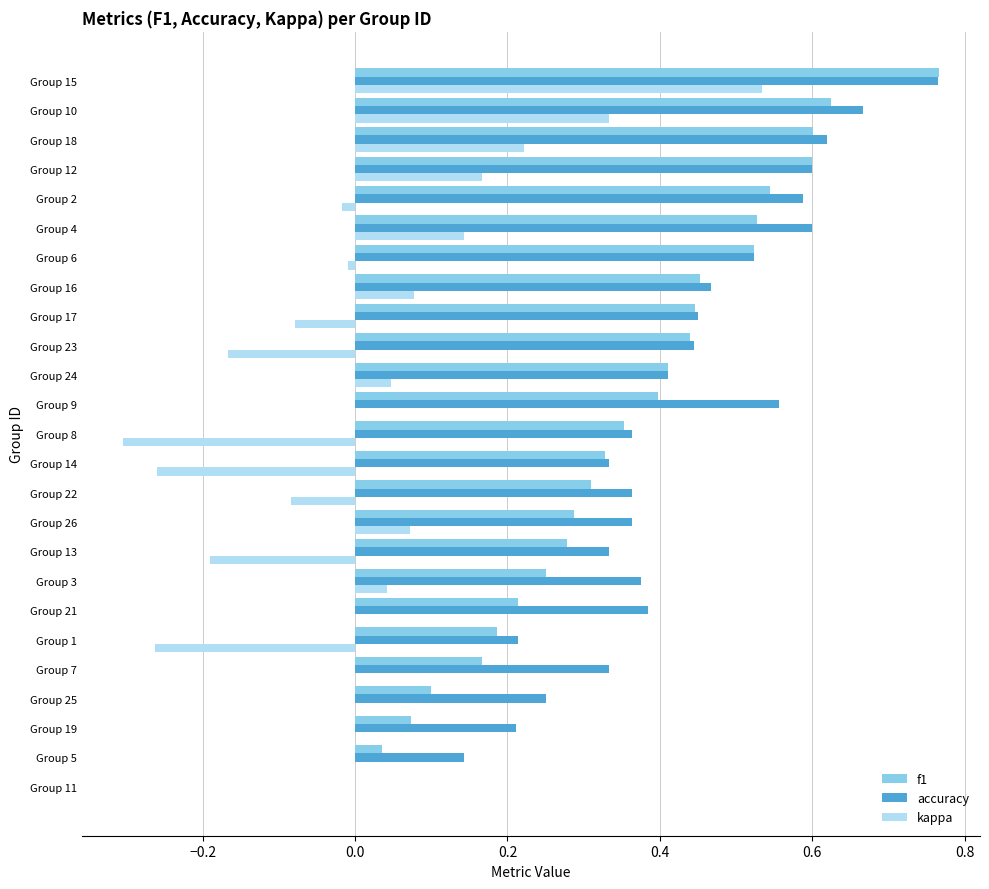

Which series has the largest total across all categories?

accuracy